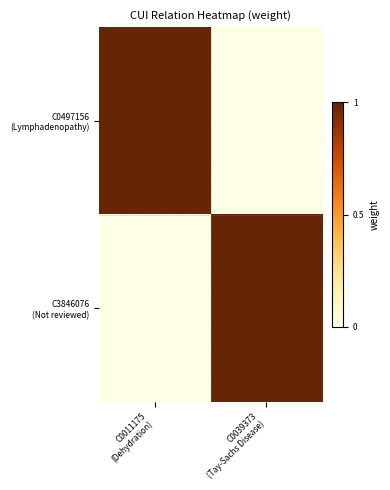

How many categories are shown in the chart?

2